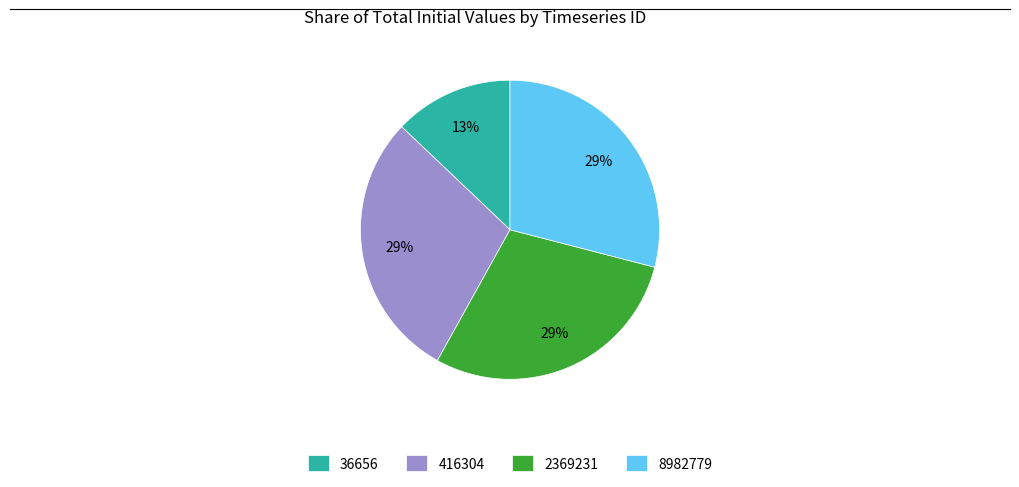

Is it true that 8982779 is 29% of the pie?

True